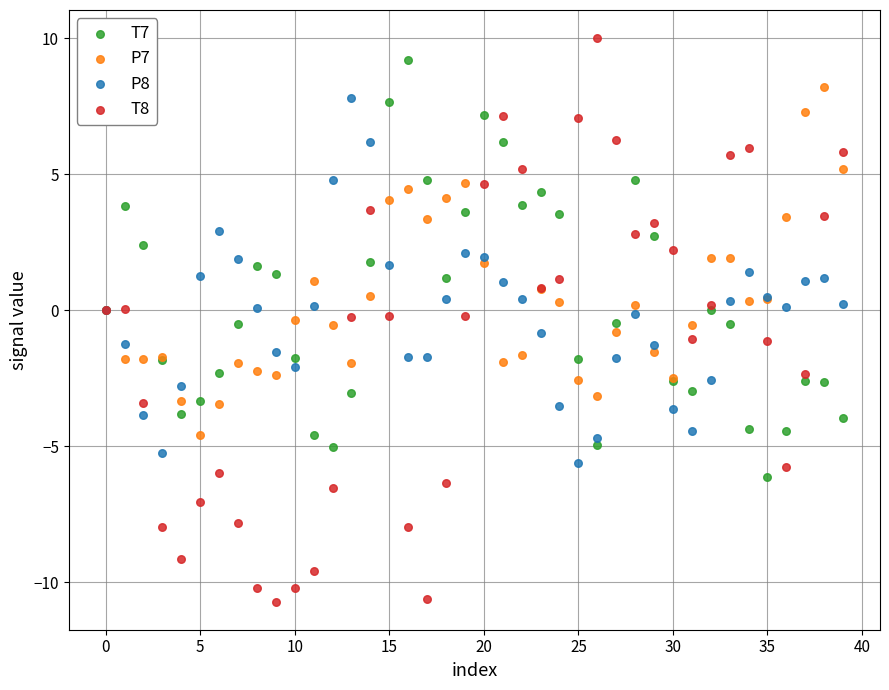

Which series has the widest spread of Y values?

T8